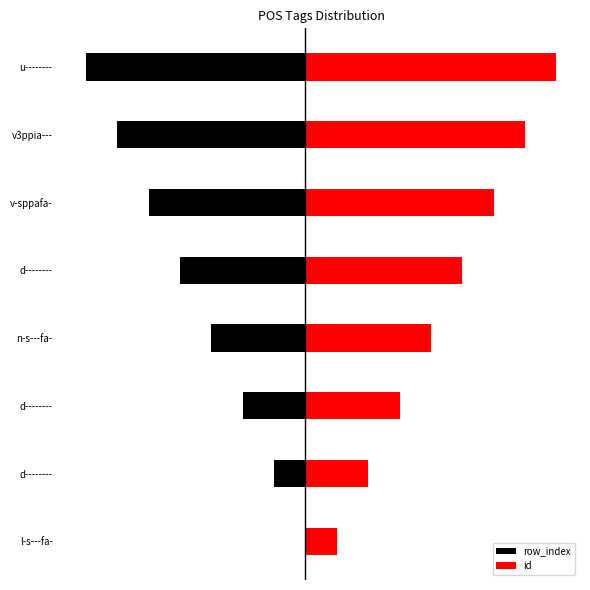

What is the minimum value for row_index?

-7